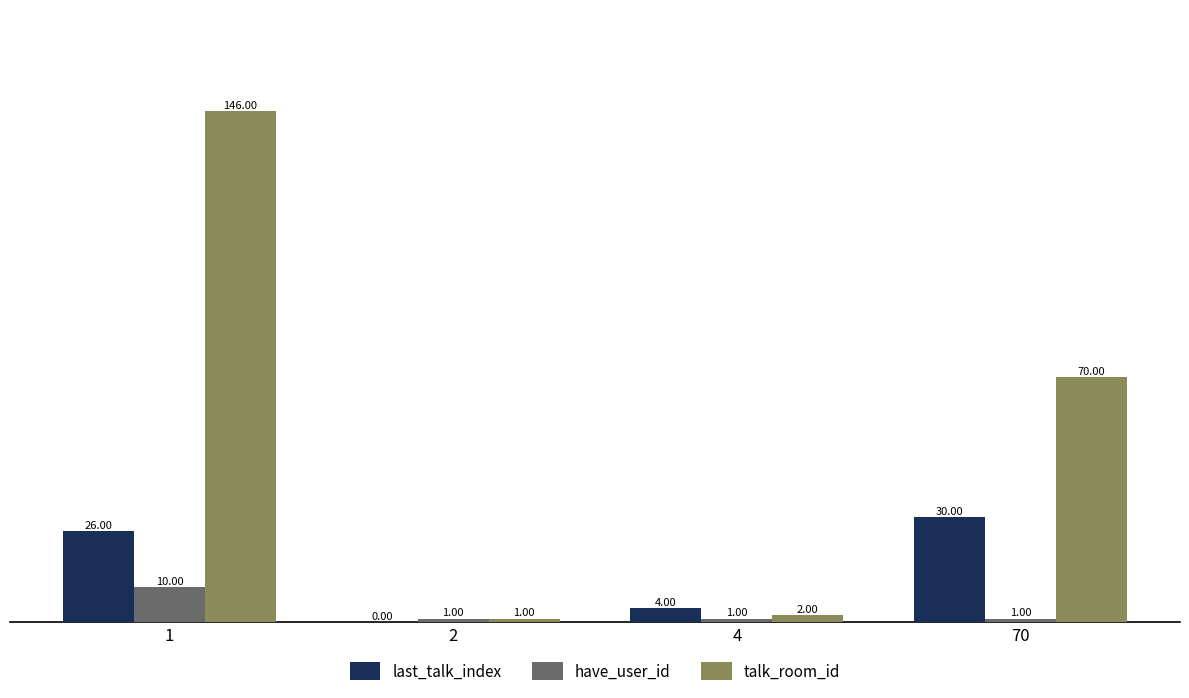

Count the number of data series in this chart.

3